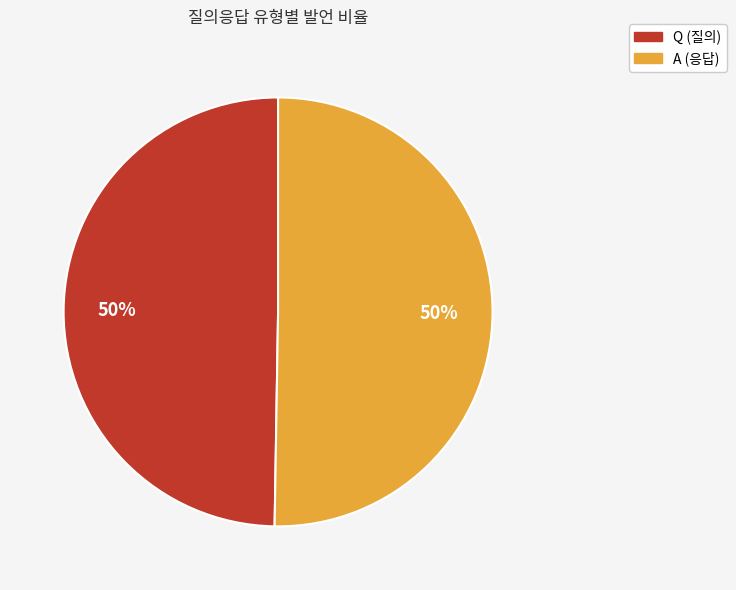

Approximately how many times larger is the value at A compared to Q?

1.0